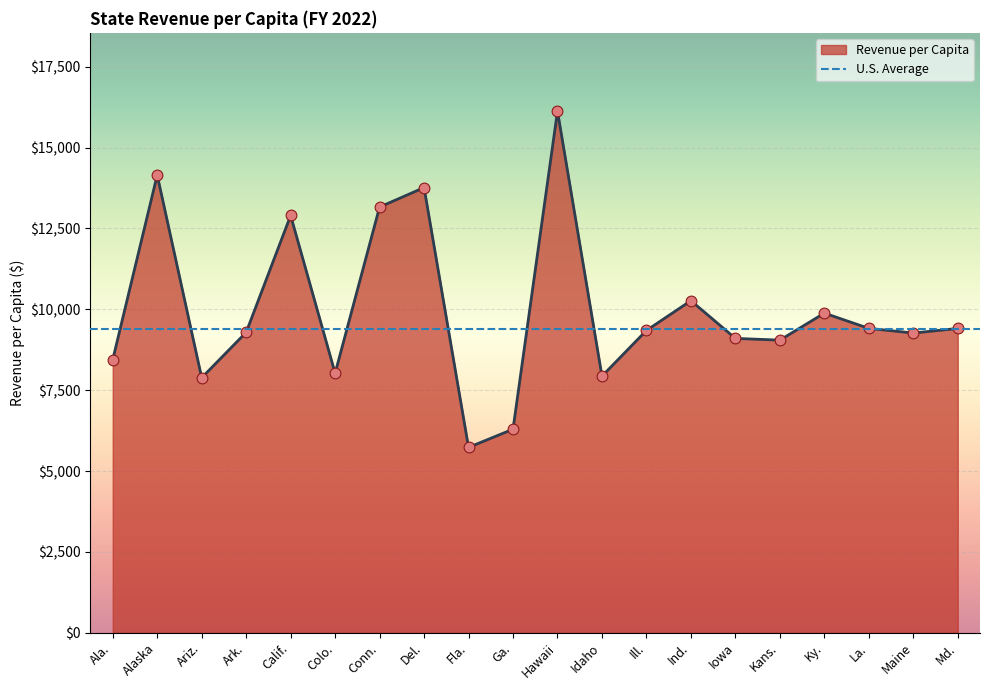

Between Ala. and Ariz., which is larger?

Ala.